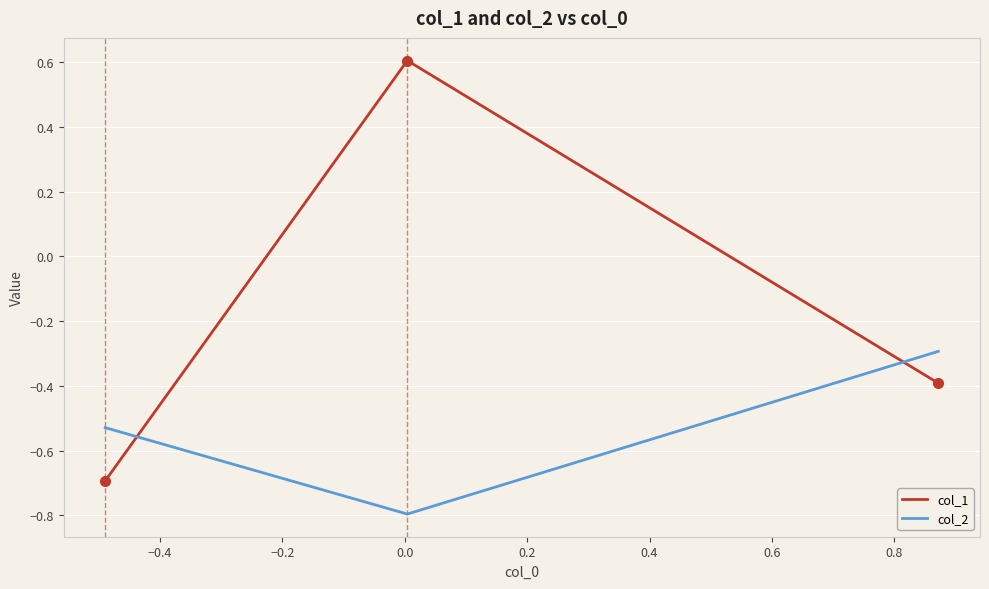

What is the difference between the maximum and minimum values in the col_2 series?

0.5